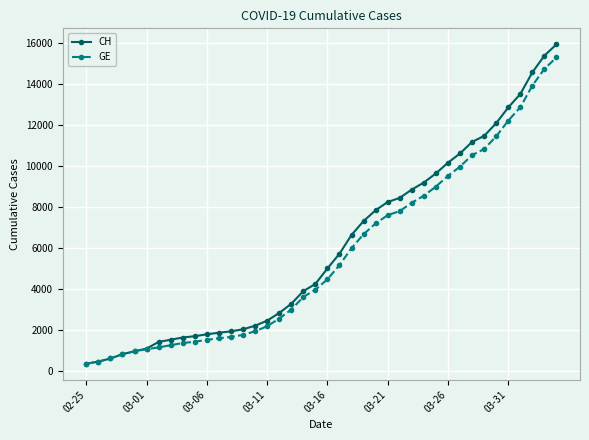

What is the greatest value displayed?

15926